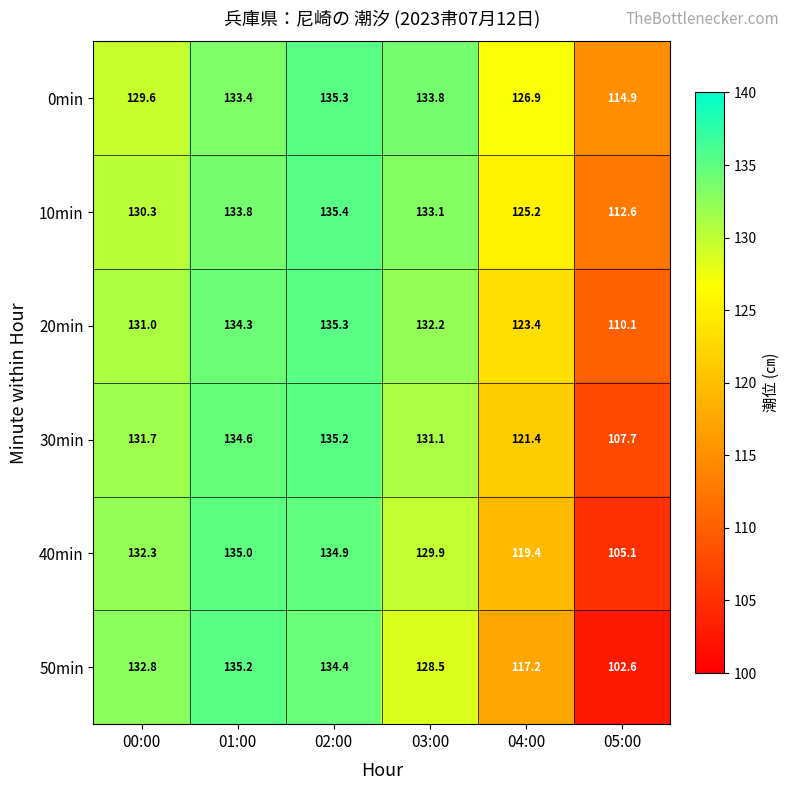

What is the difference between the highest and lowest values at 00:00?

3.2